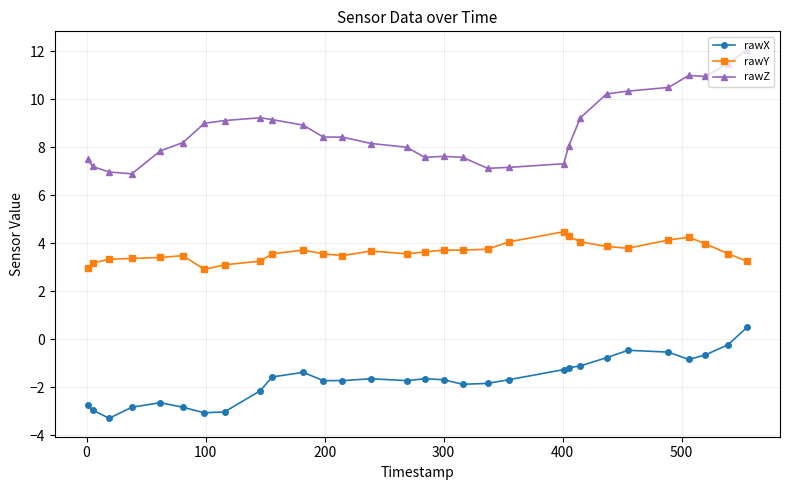

What is the value of the rawX point at the 10th from the left?

-1.6